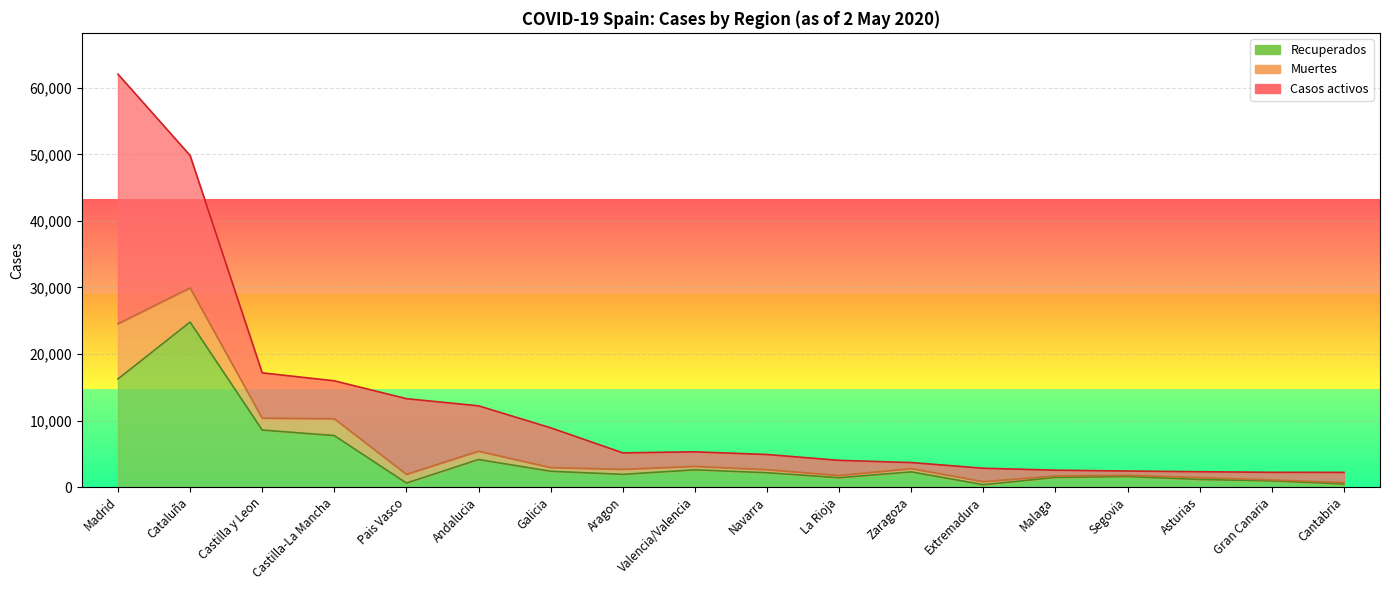

What is the label of the 17th point from the right?

Cataluña